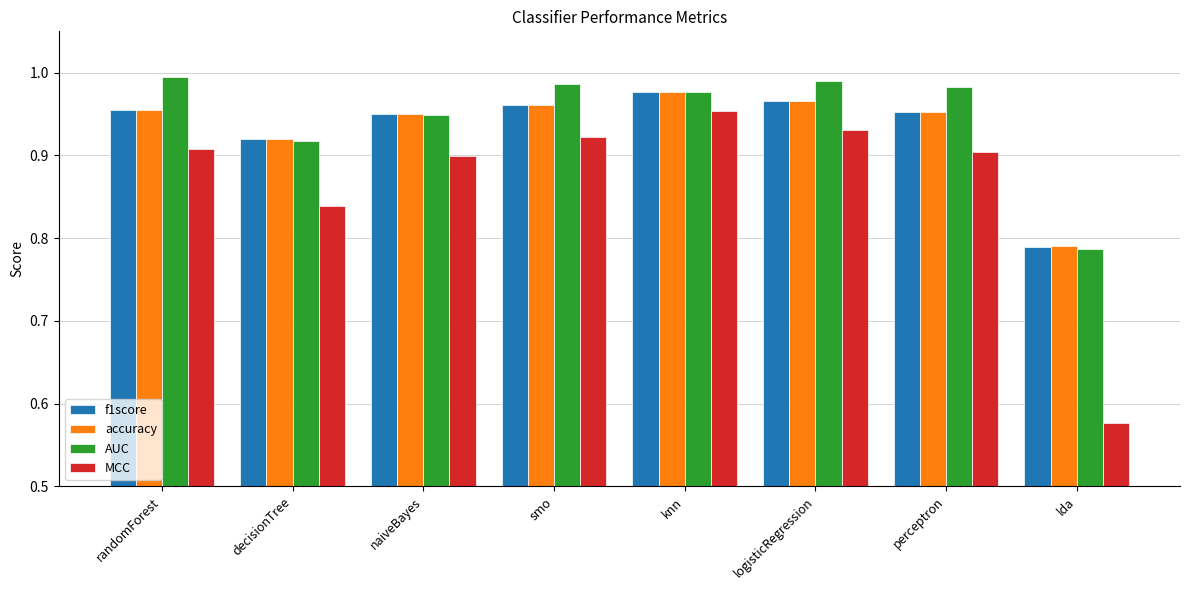

What is the sum of the AUC values at knn and randomForest?

2.0